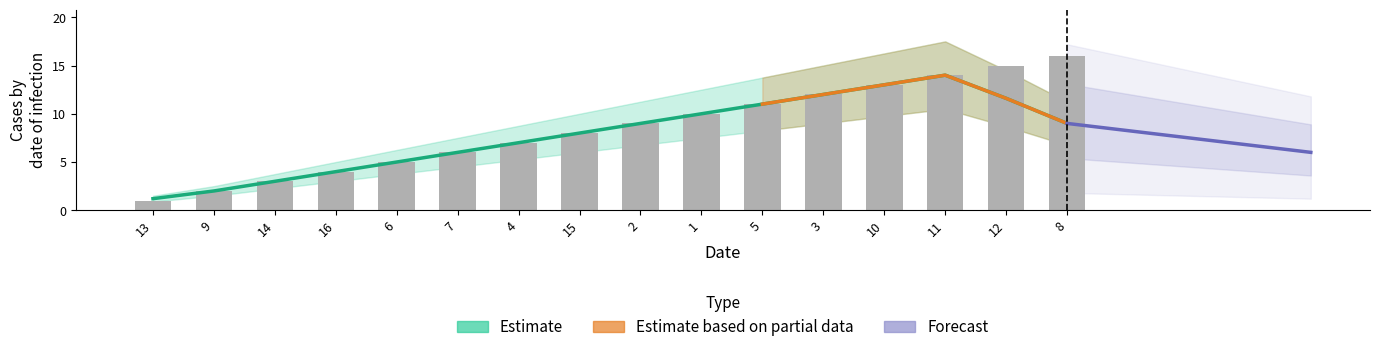

Which has a higher value, 8 or 2?

8